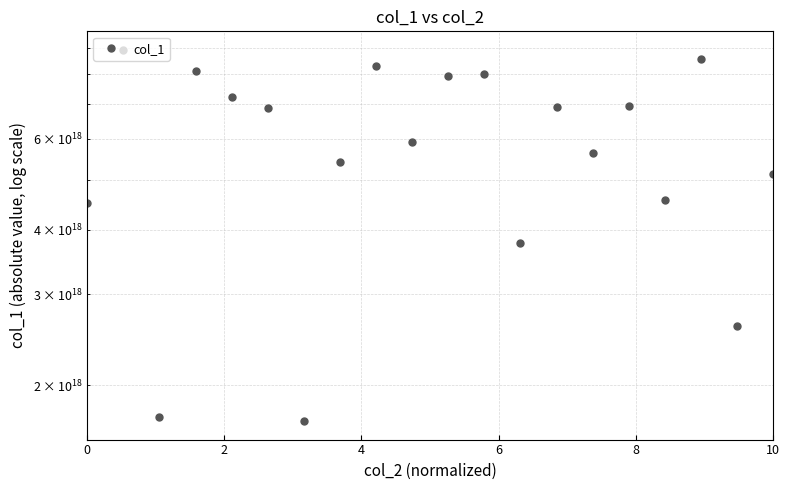

The value at 2 is 5542553657601935360. True or false?

False